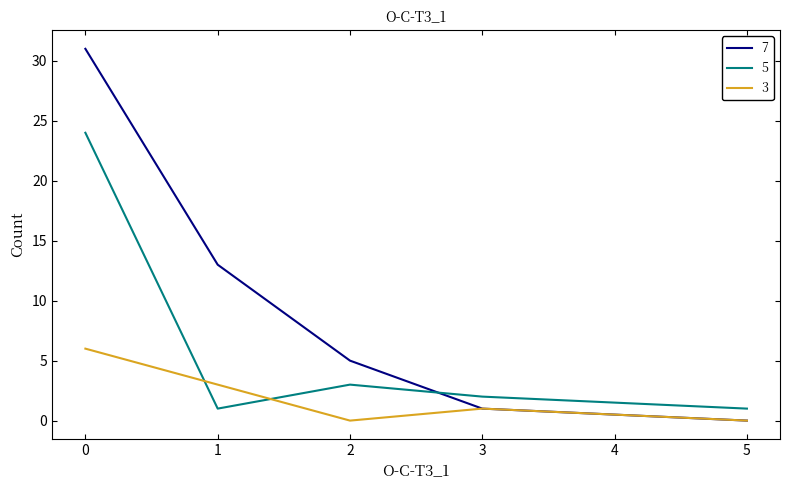

Which category has the lowest value in the 7 series?

5